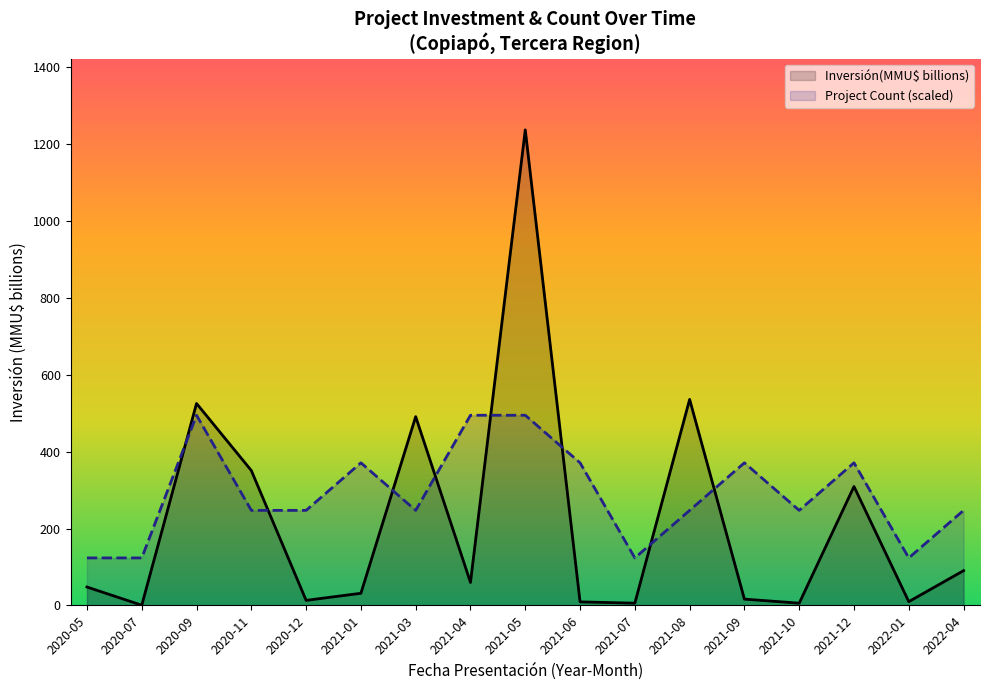

What position from the left is 2020-07?

2